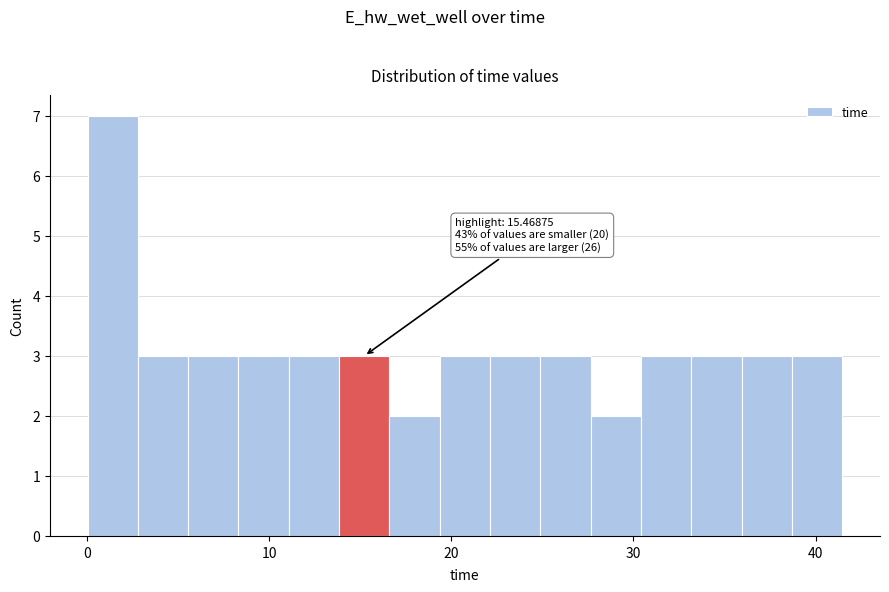

Read against the x-axis, roughly where is the centre of the tallest bar?

1